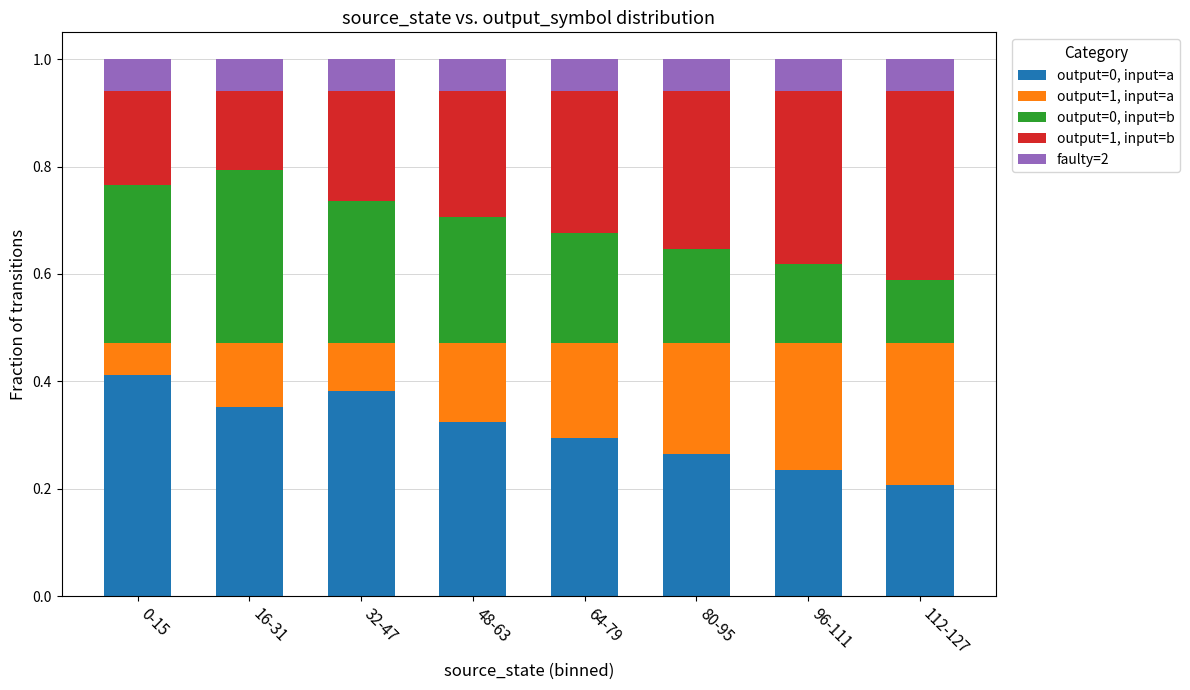

Rank the categories by output=0, input=a value from highest to lowest.

0-15, 32-47, 16-31, 48-63, 64-79, 80-95, 96-111, 112-127